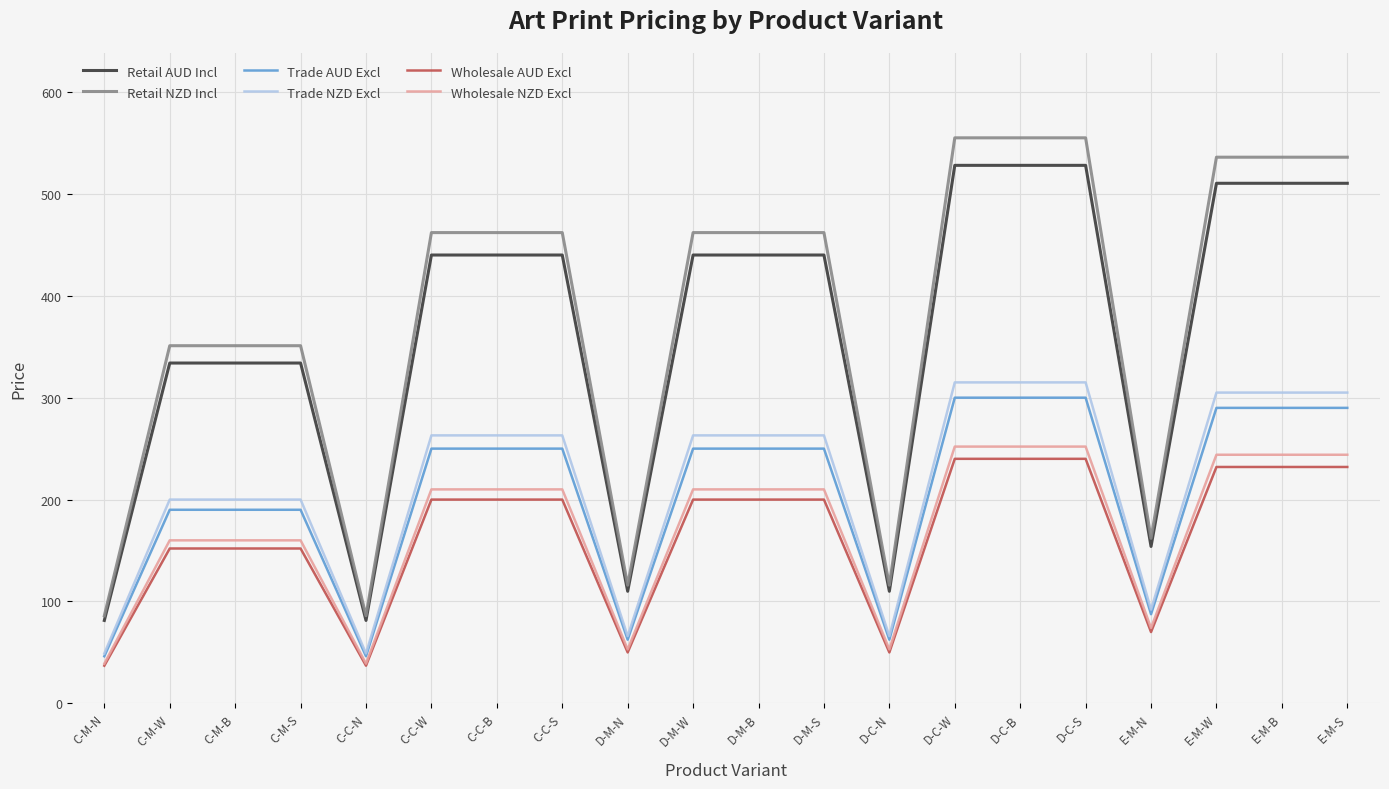

Is it true that Wholesale NZD Excl equals 39.0 at C-C-N?

True